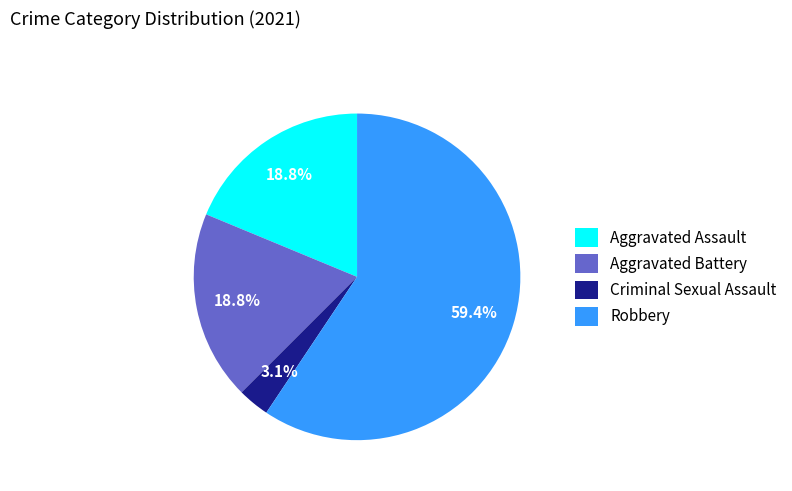

Approximately how many times larger is the value at Robbery compared to Aggravated Assault?

3.2